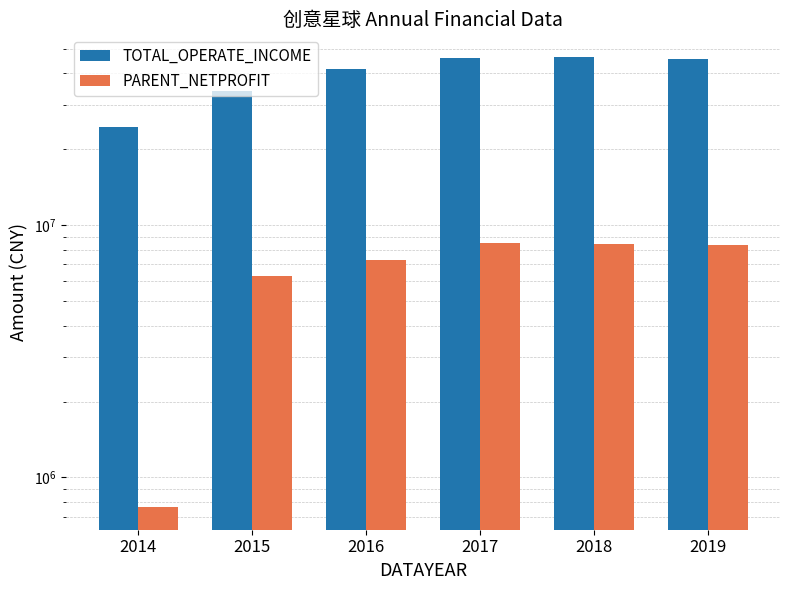

Which label corresponds to the smallest value in the chart?

2014